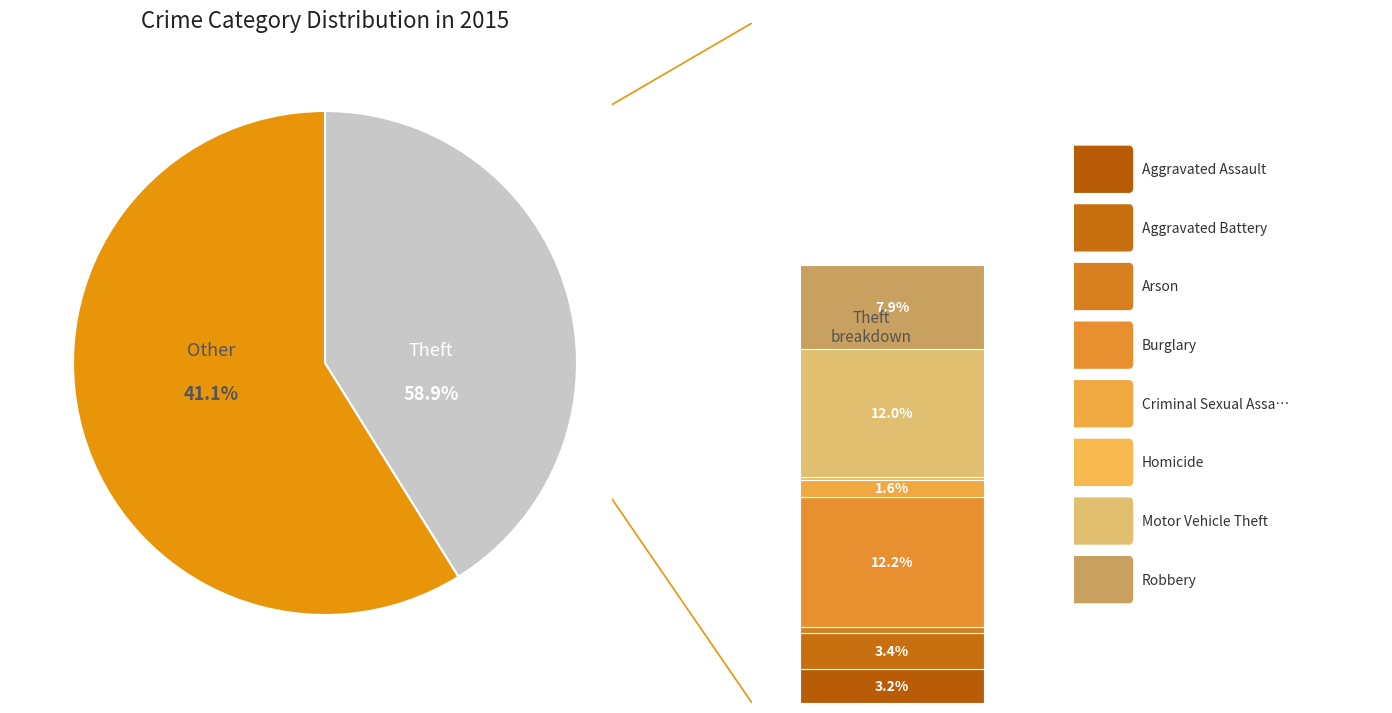

Which slice represents more than half of the pie?

Theft